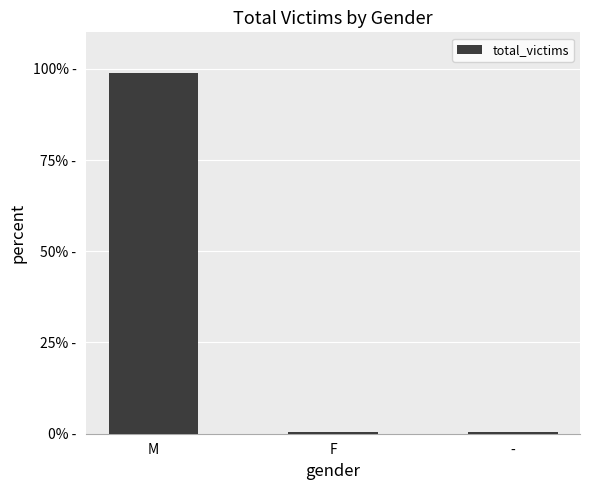

What is the difference between the values at F and -?

0.1